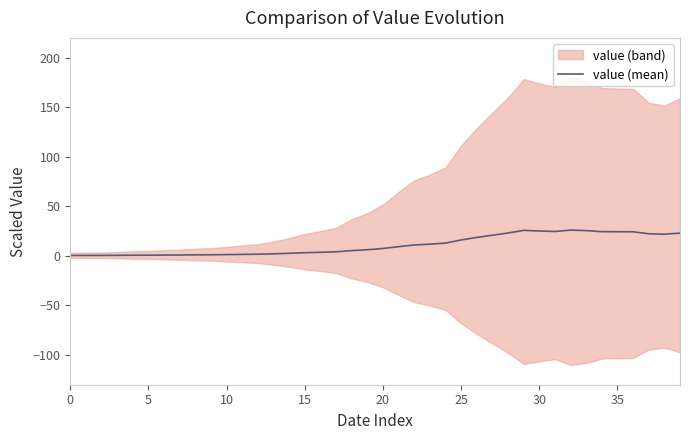

Is it true that the value at 13 is 2.1?

True